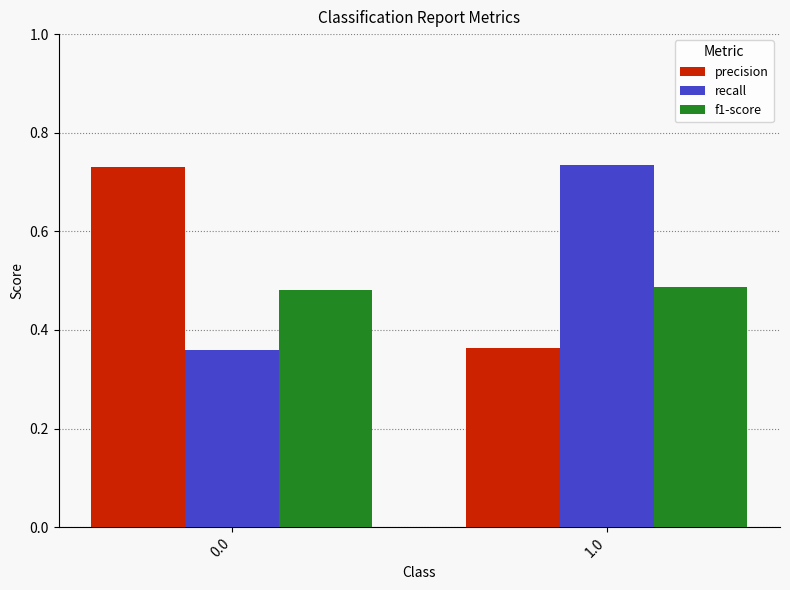

Where is precision nearest to the value 0?

1.0